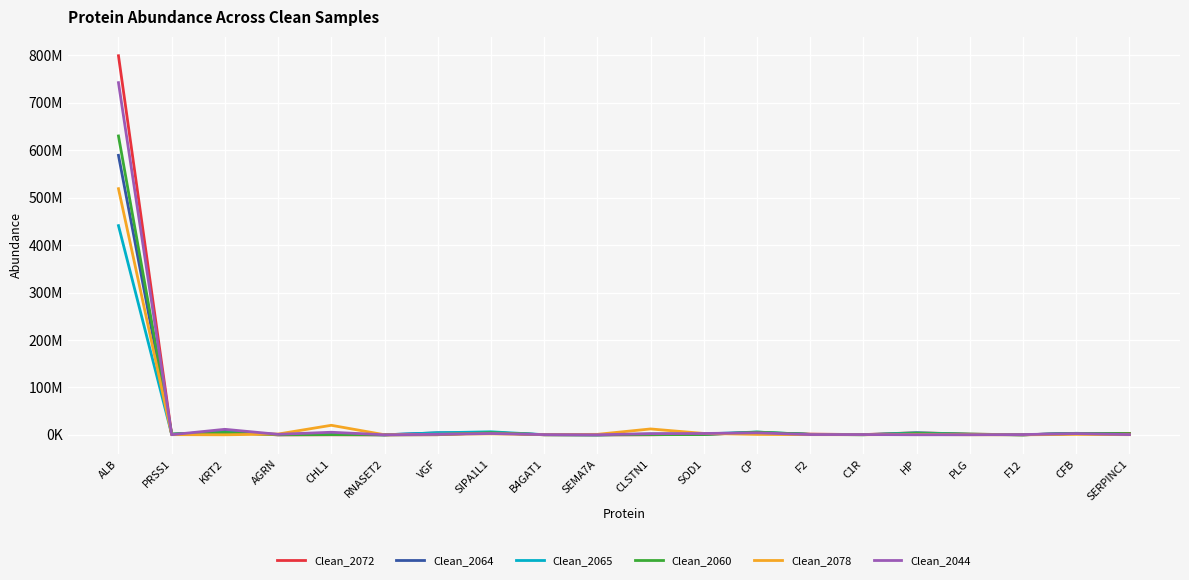

Rank the series by their maximum value, from lowest to highest.

Clean_2065, Clean_2078, Clean_2064, Clean_2060, Clean_2044, Clean_2072